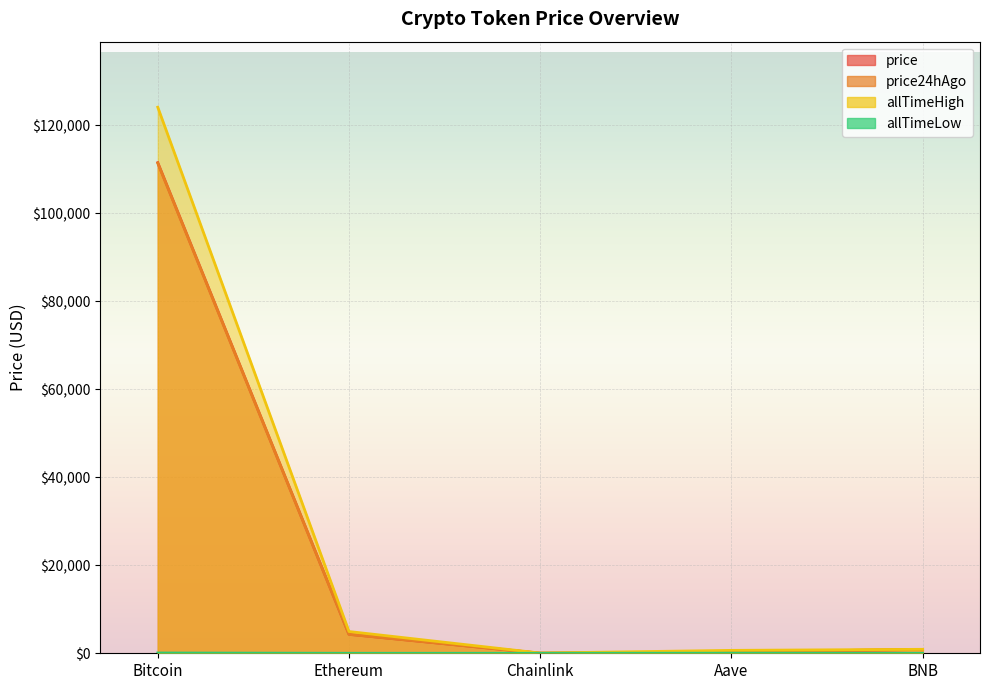

The allTimeHigh series shows 3267.0 at Ethereum. True or false?

False